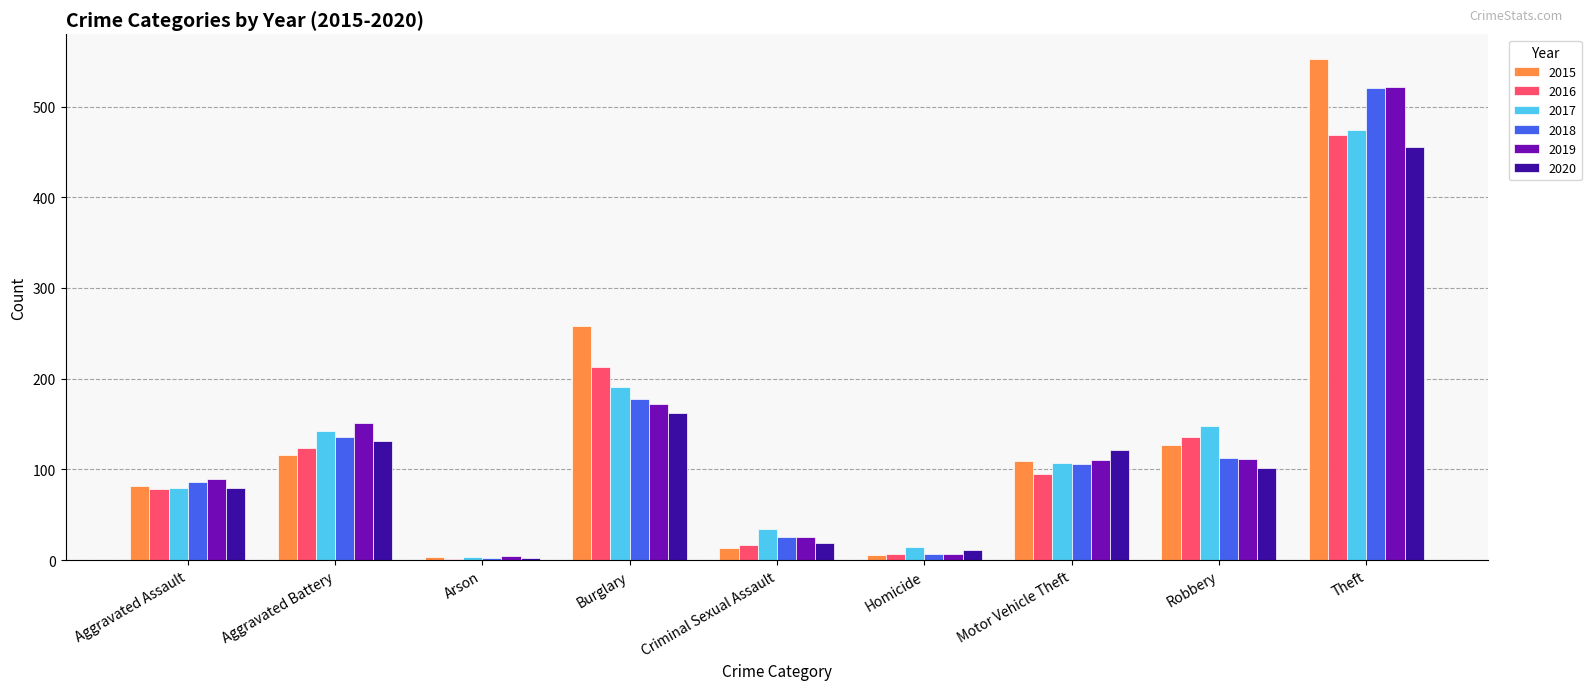

True or false: 2017 has a value of 107 at Motor Vehicle Theft.

True